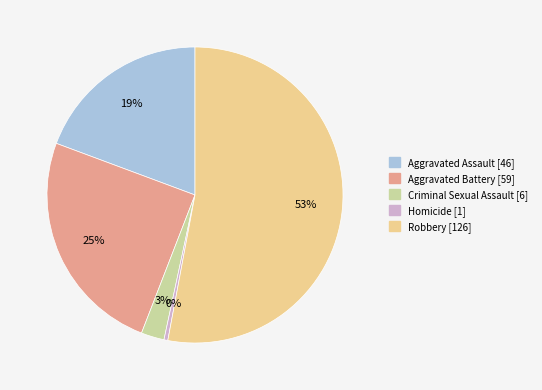

Do Aggravated Battery and Aggravated Assault together represent more than half of the pie?

No